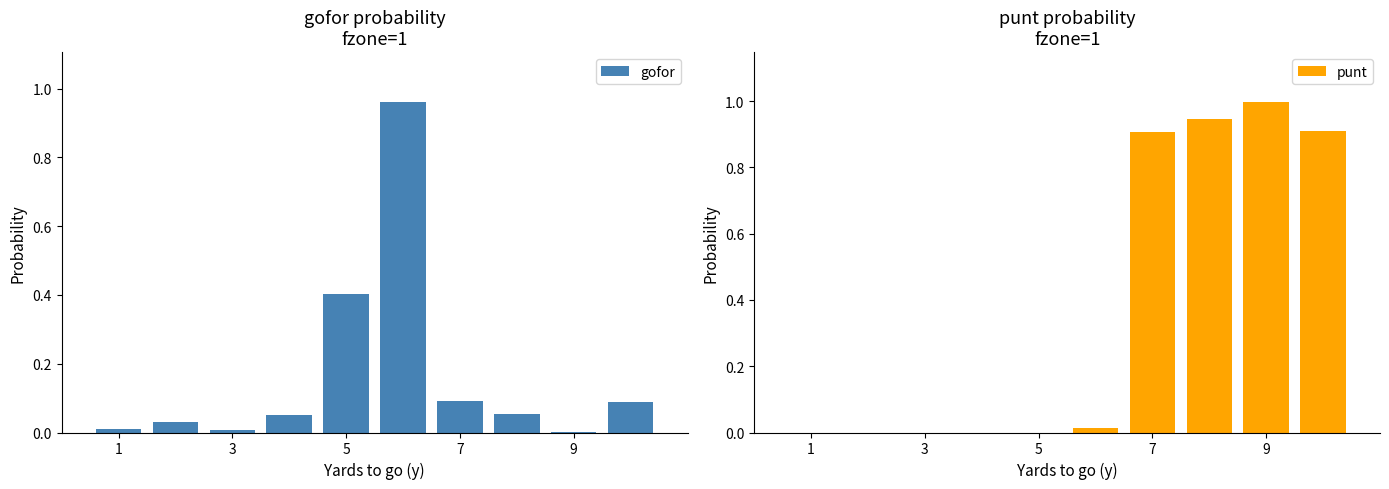

List the series in order of their overall mean, lowest first.

gofor, punt